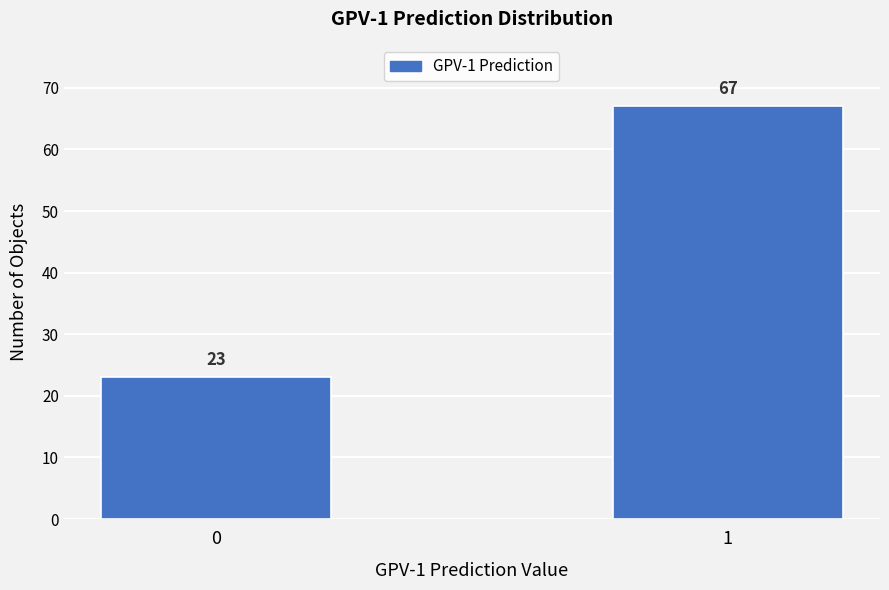

Reading left to right, what are all the values shown in this chart?

0=23	1=67